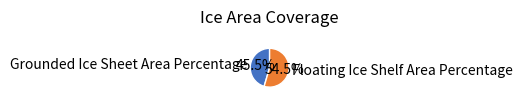

To the nearest percent, what is the difference between the largest and smallest slice percentages?

9%